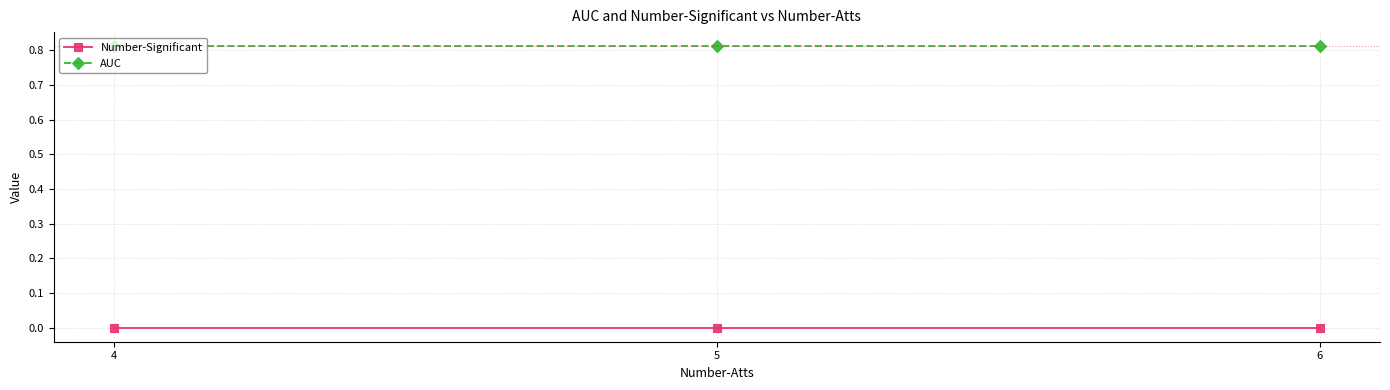

Which series has the largest total across all categories?

AUC